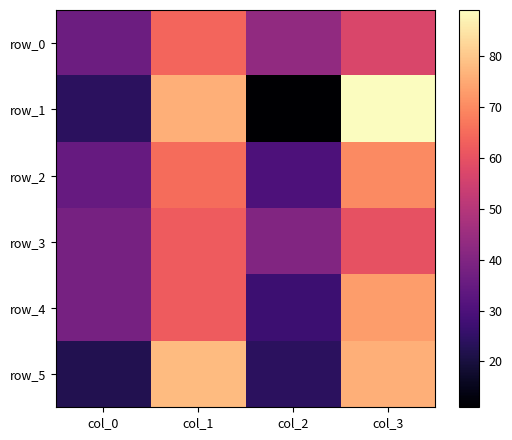

Count the row_2 values in the range 35 to 70.

3